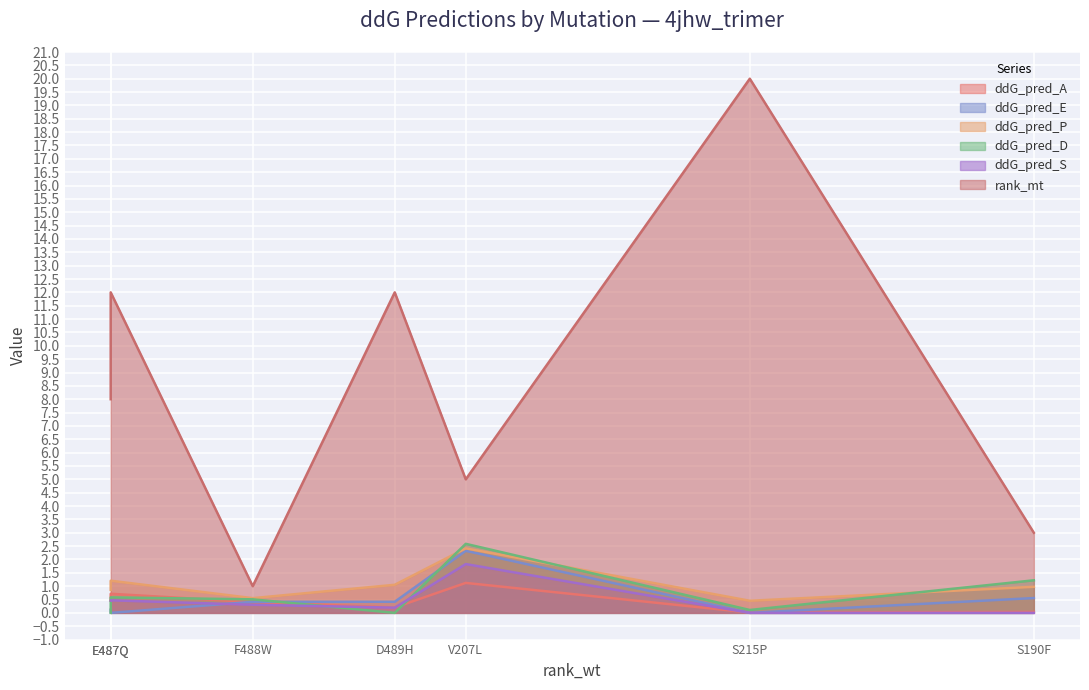

True or false: ddG_pred_S and ddG_pred_P cross at least once.

False